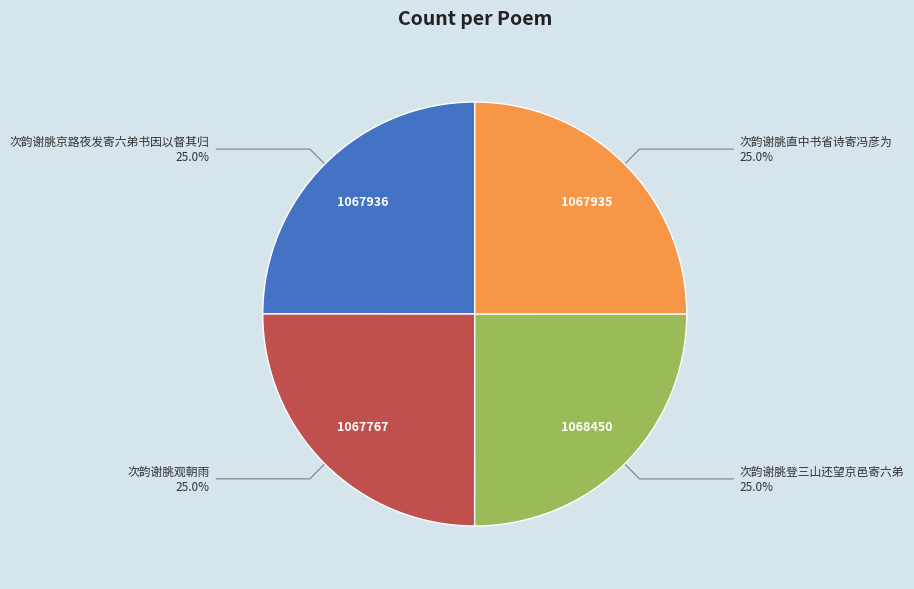

Is there any slice that represents more than half of the pie?

No